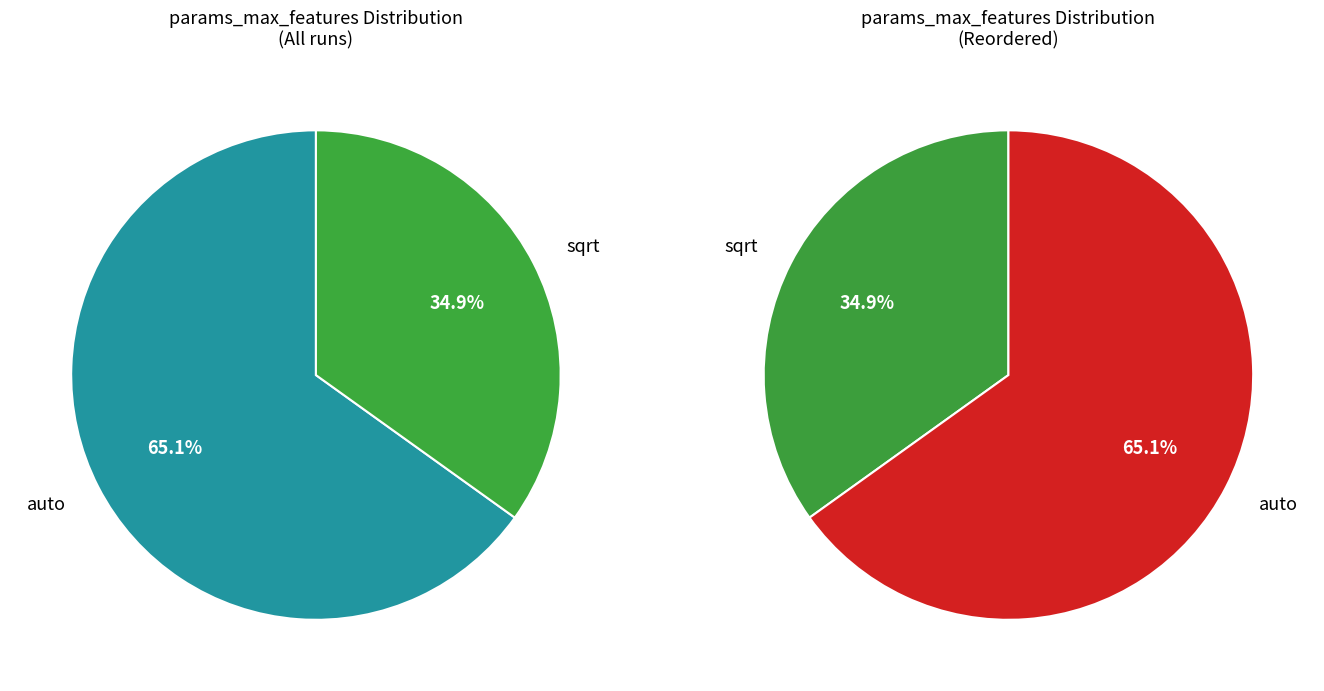

Which category has the smallest portion of the pie?

sqrt